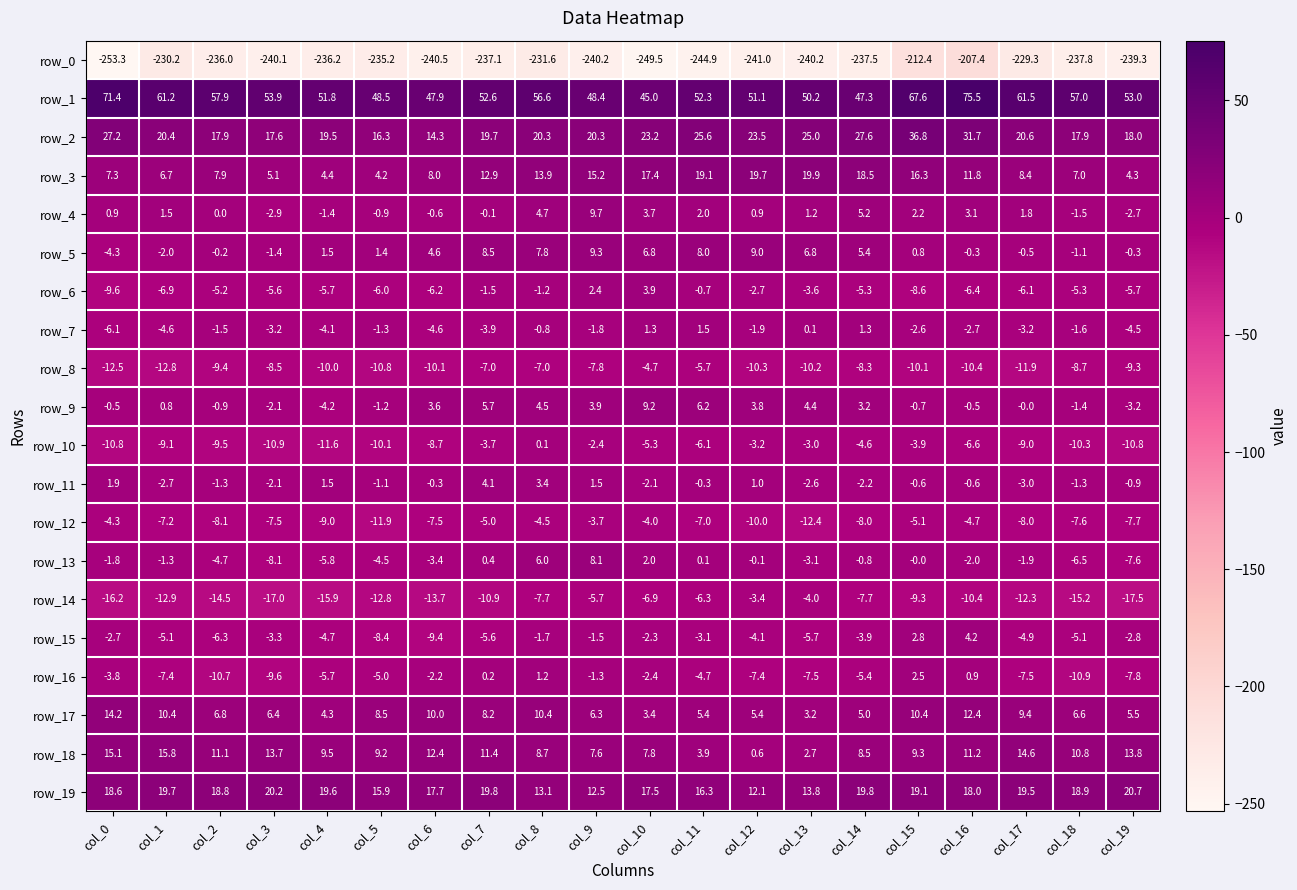

What is the total value across all series at col_0?

-169.3